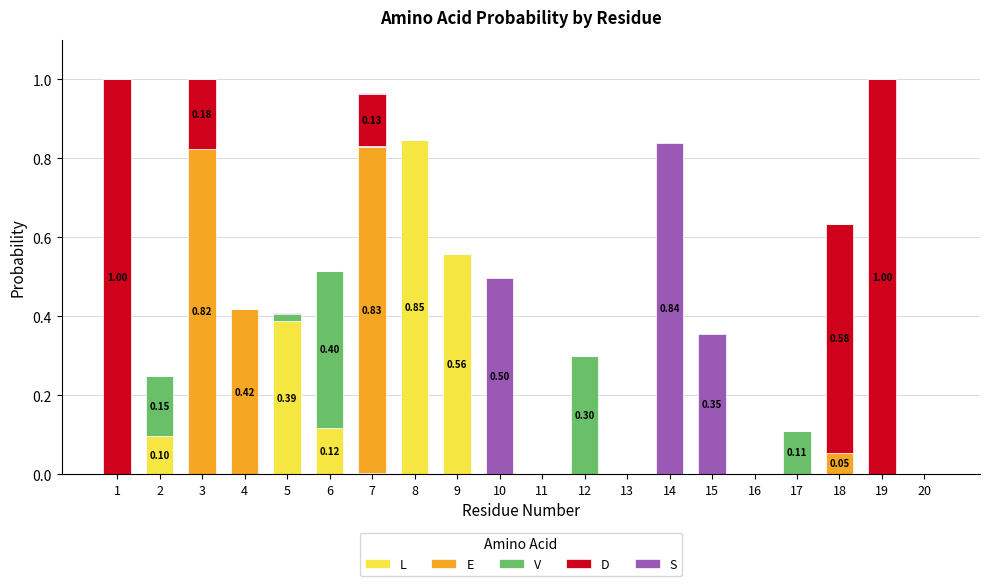

At which category is the sum across all series the highest?

3